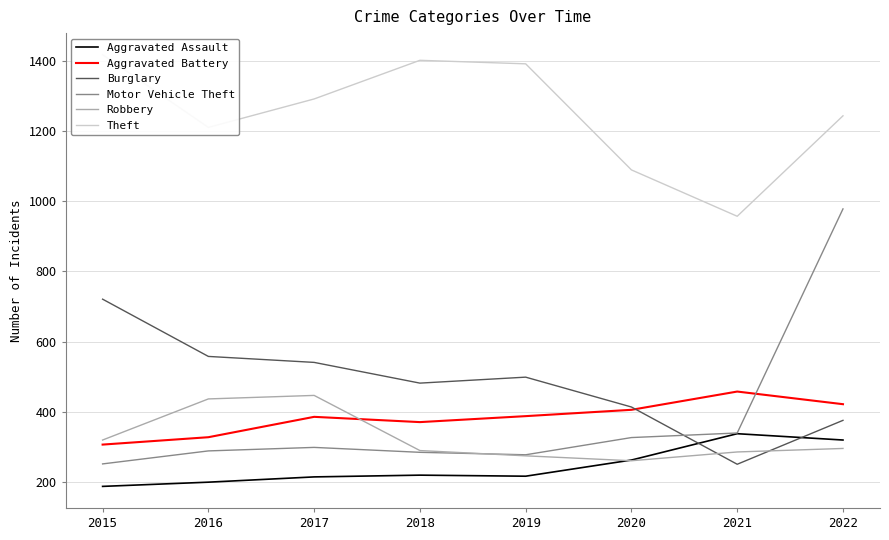

Between which two adjacent categories do Burglary and Robbery first intersect?

2020 and 2021